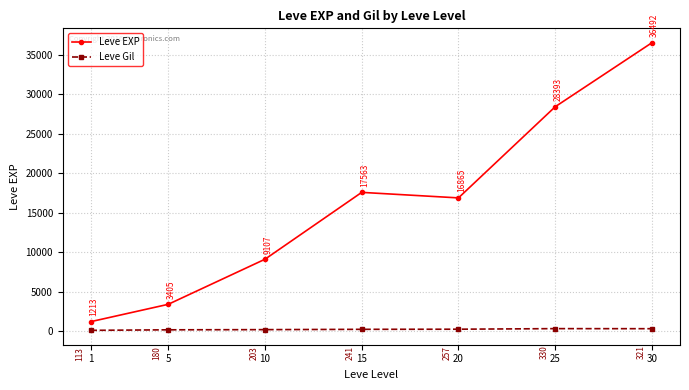

What is the average value of the Leve Gil series?

235.0